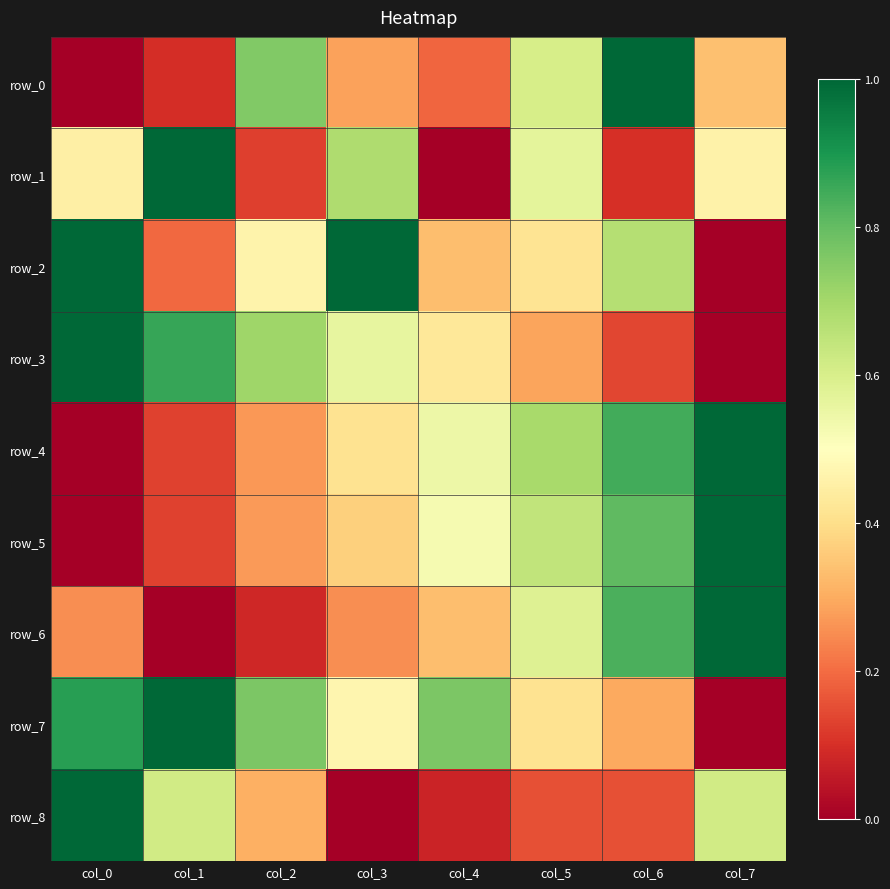

Is it true that row_5 equals 0.1 at col_1?

True